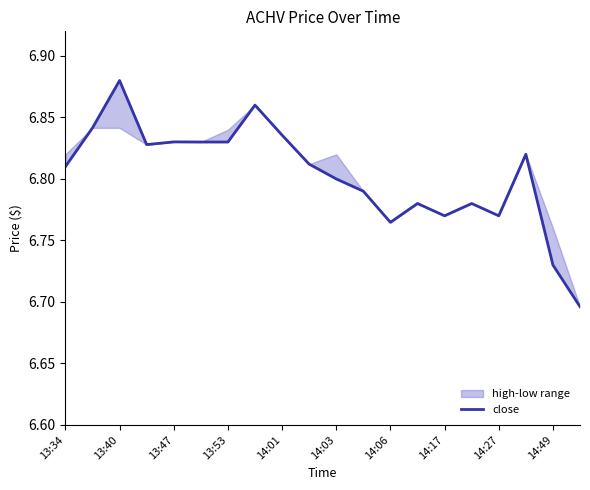

What is the smallest value displayed?

6.7